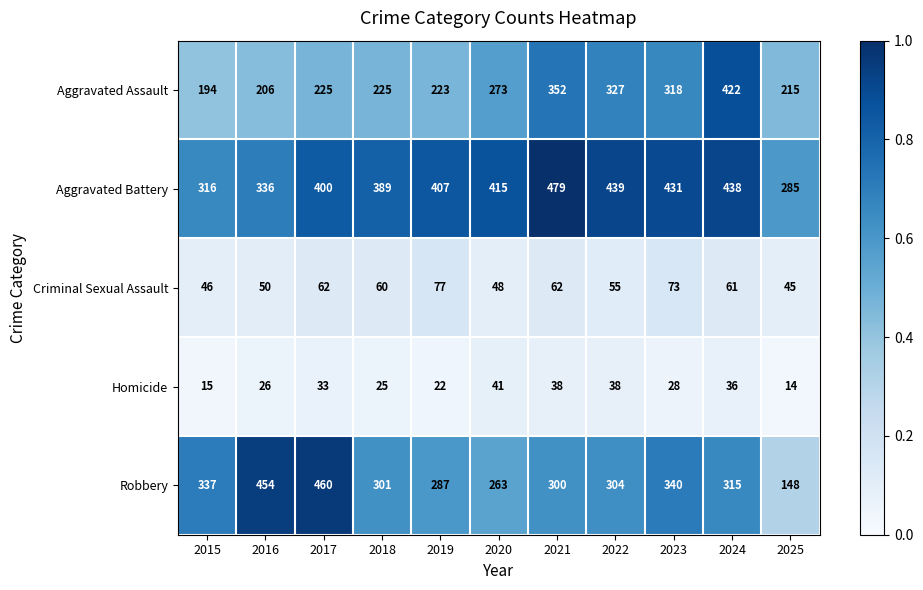

What is the greatest value displayed?

479